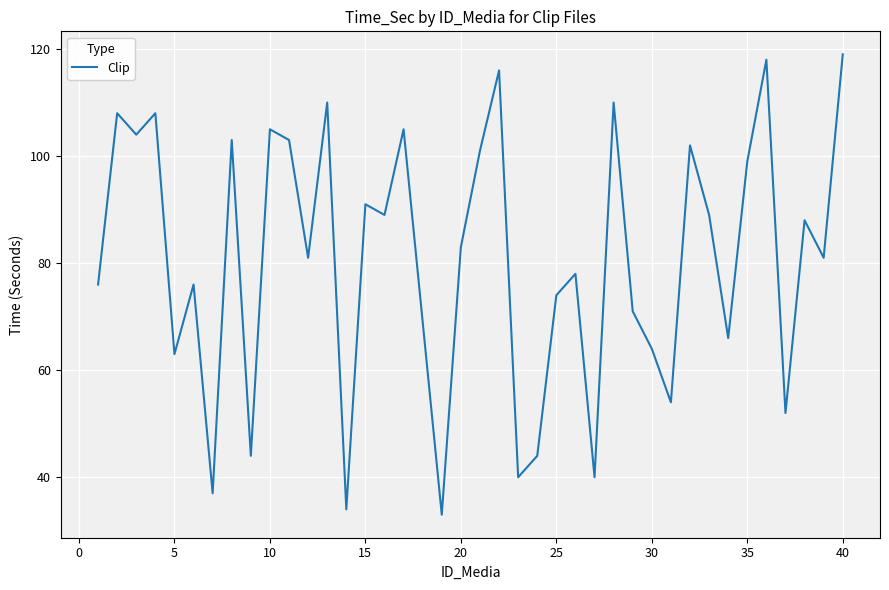

Does the chart display data point markers on the line(s)?

No